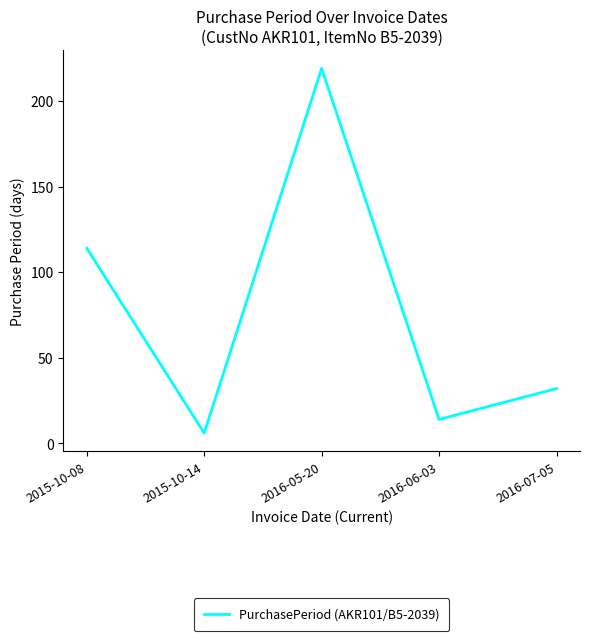

How many distinct data groups are displayed?

1